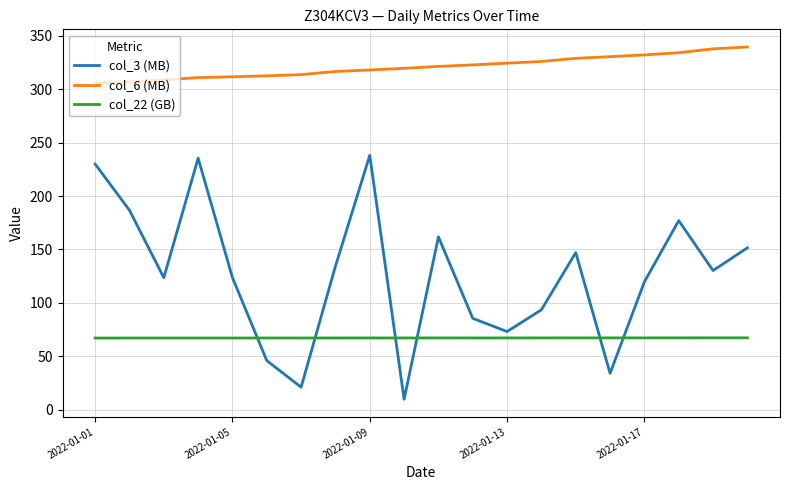

How many lines are shown in the chart?

3